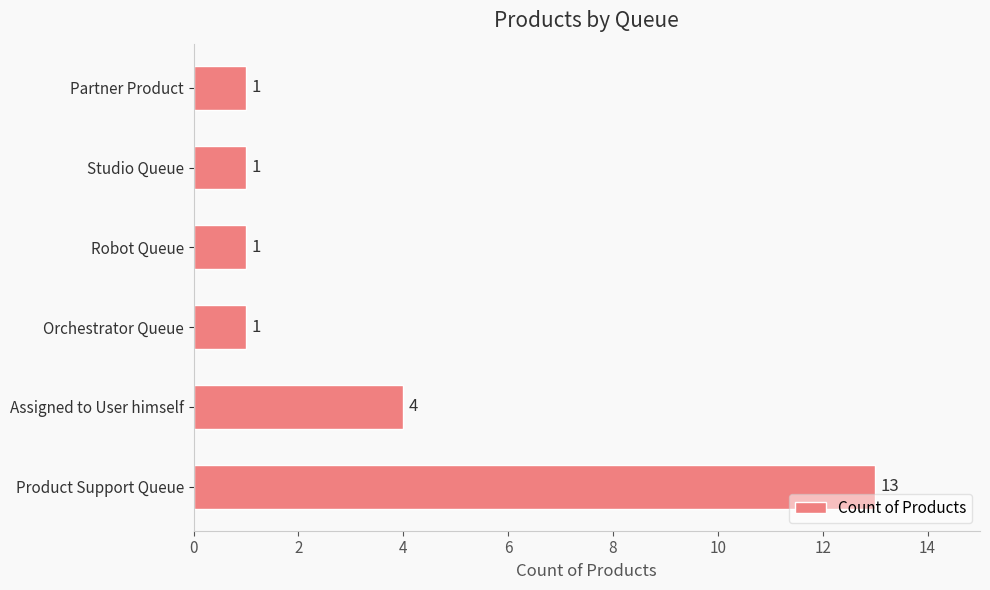

Reading bottom to top, list all the values displayed in this chart.

Product Support Queue=13	Assigned to User himself=4	Orchestrator Queue=1	Robot Queue=1	Studio Queue=1	Partner Product=1